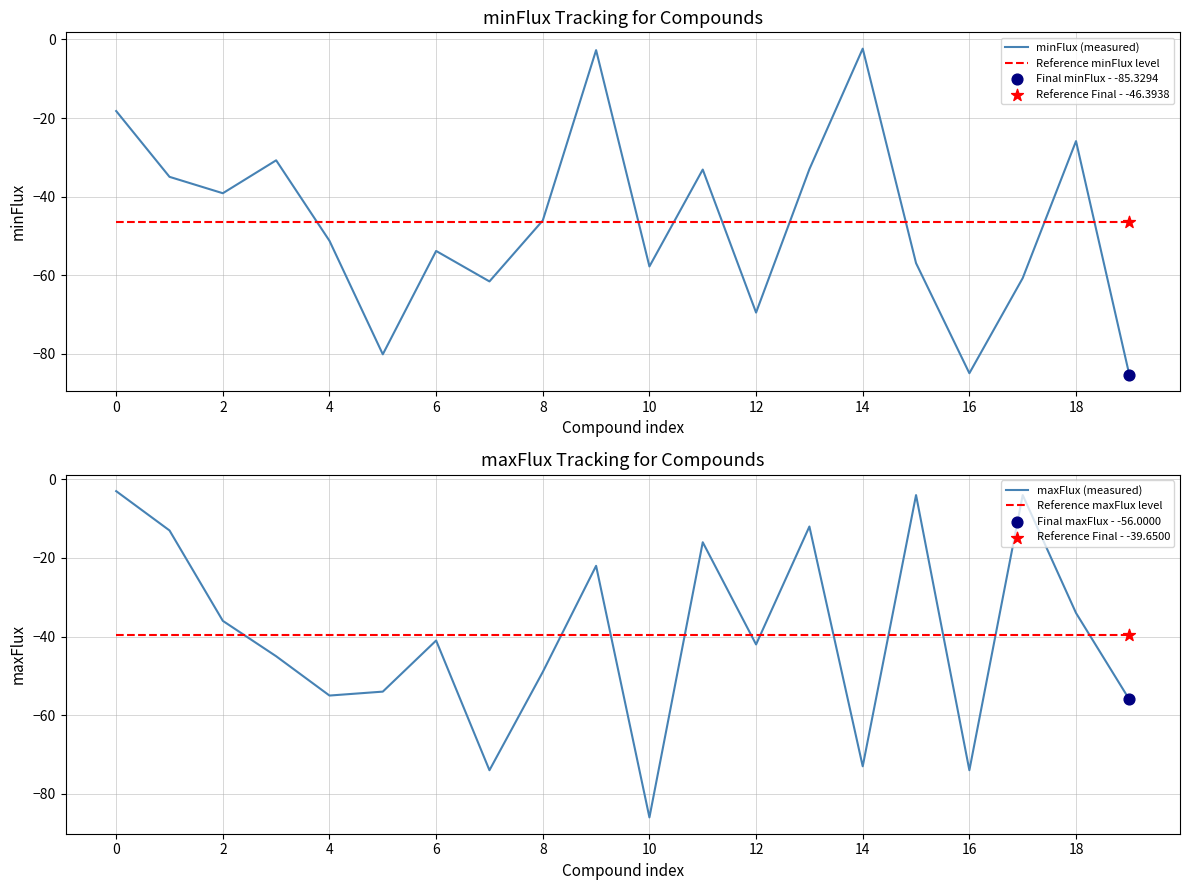

Which series has the widest spread of Y values?

maxFlux (measured)